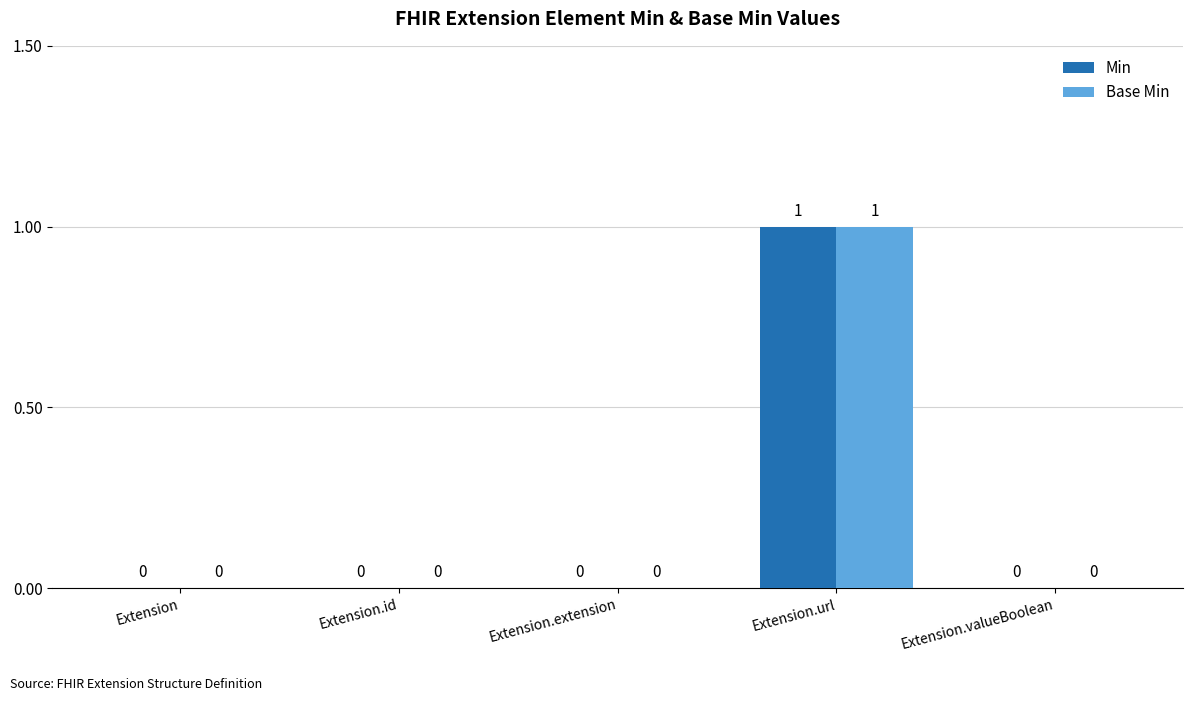

Does the chart contain stacked bars?

No